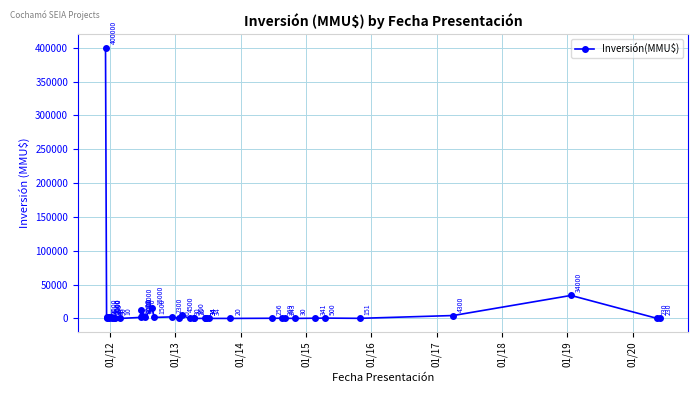

What is the sum of all values?

494266